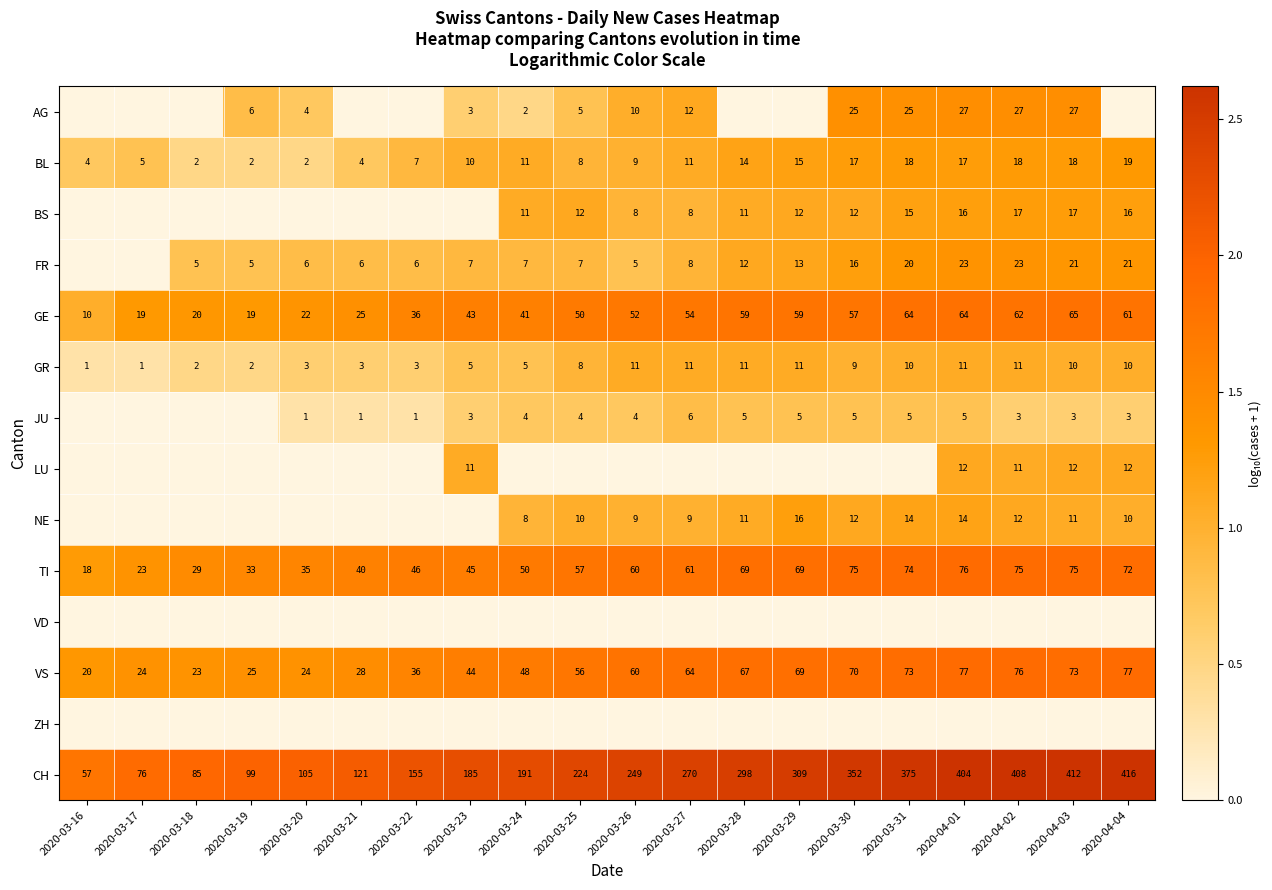

Between 2020-03-29 and 2020-03-22, which is larger?

2020-03-29